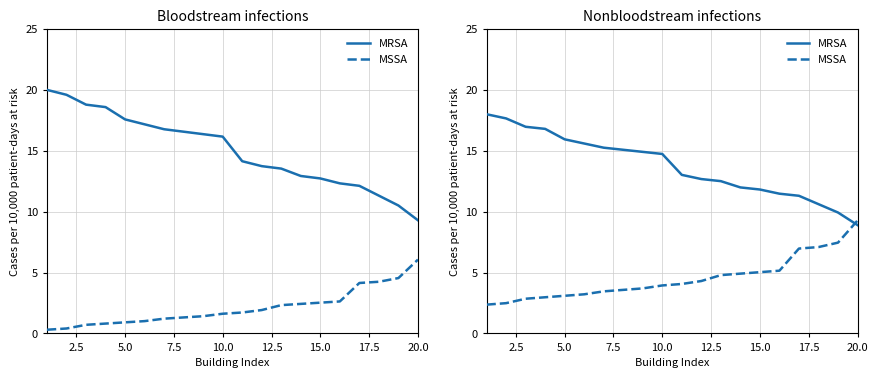

Does the chart have visible grid lines?

Yes